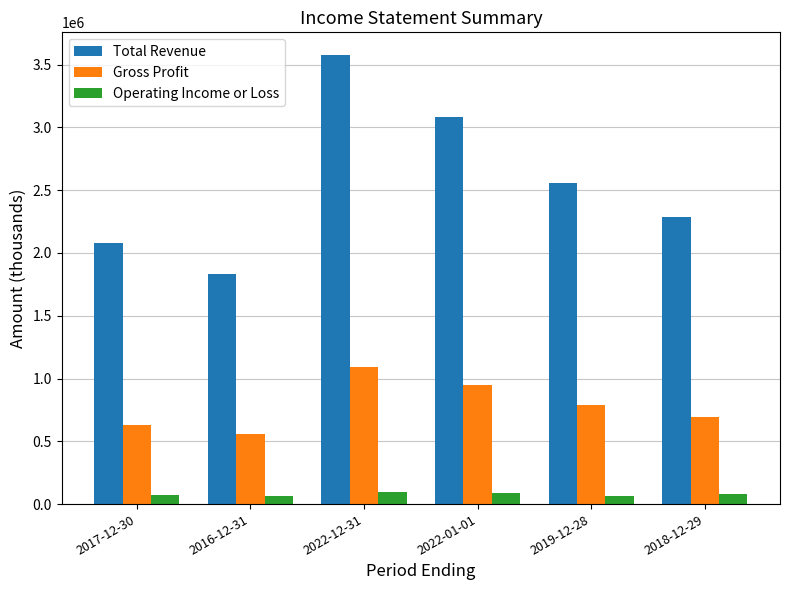

Is the value of Gross Profit at 2016-12-31 greater than the value of Operating Income or Loss at 2016-12-31?

Yes